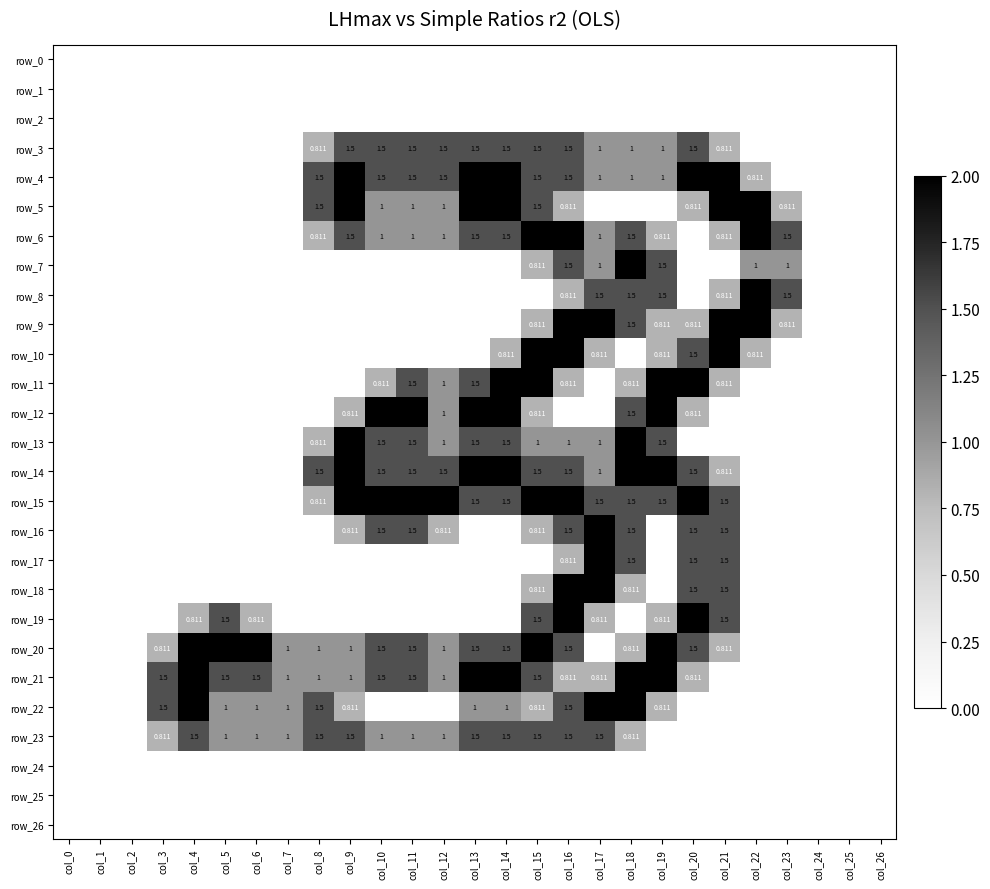

Which series has the widest spread of values?

row_4